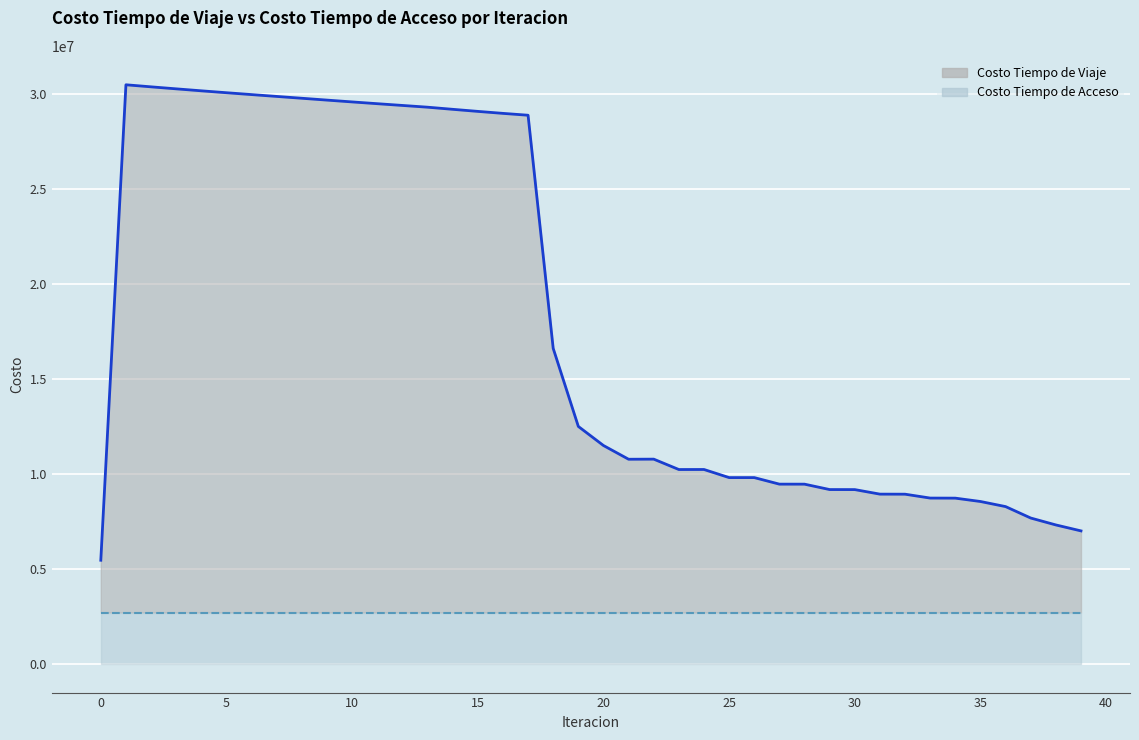

At which category does the data reach its first local peak?

1